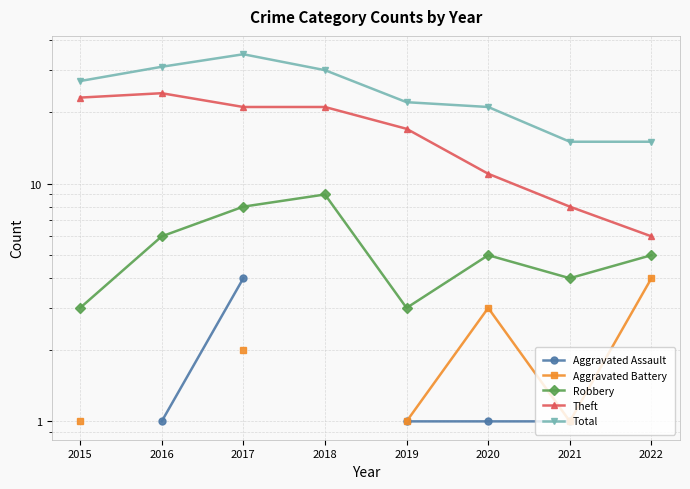

Which series has the largest range (max minus min)?

Total